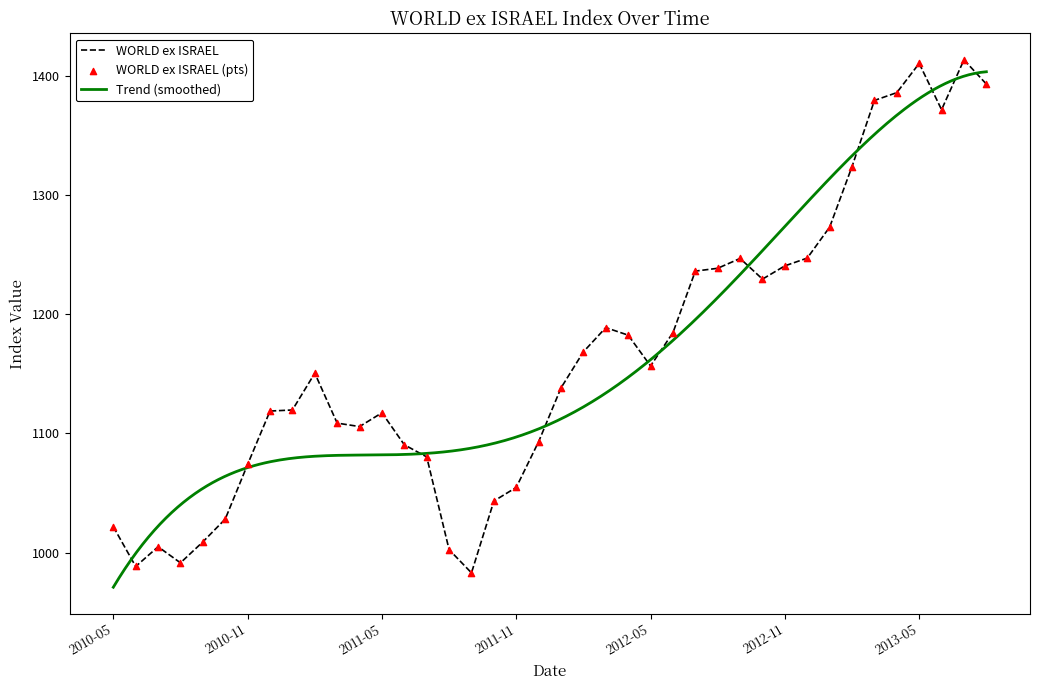

What is the change in value from 2012-03 to 2013-05?

+221.8